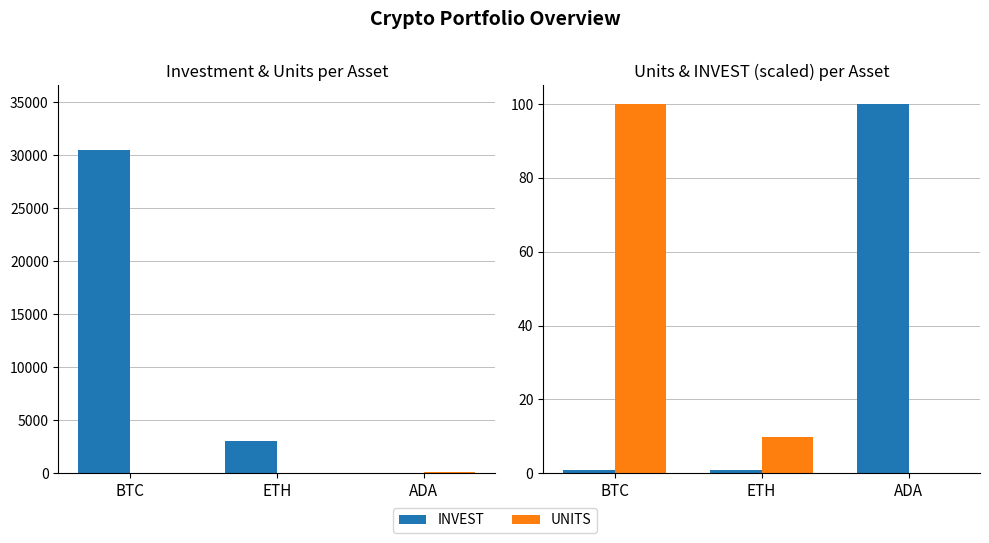

How many groups of bars are there?

3